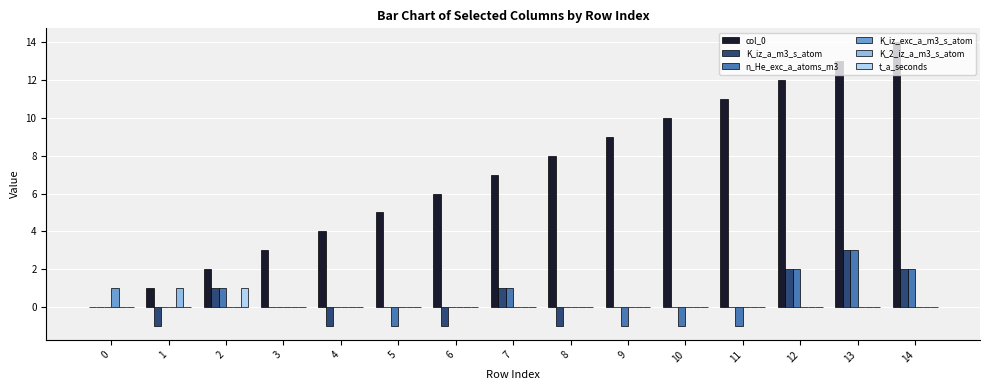

What is the maximum value shown in the chart?

14